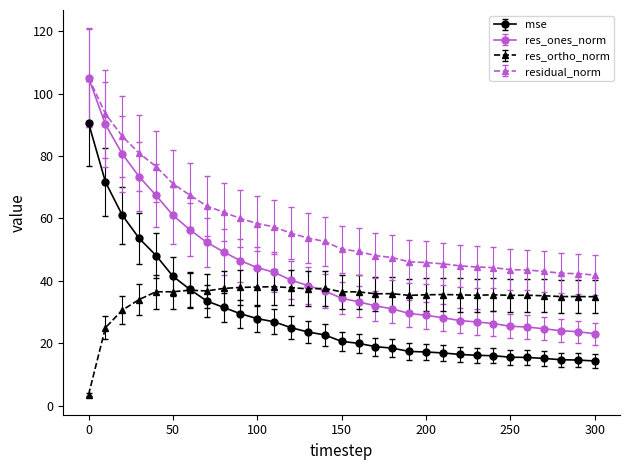

Which series has the largest total across all categories?

residual_norm